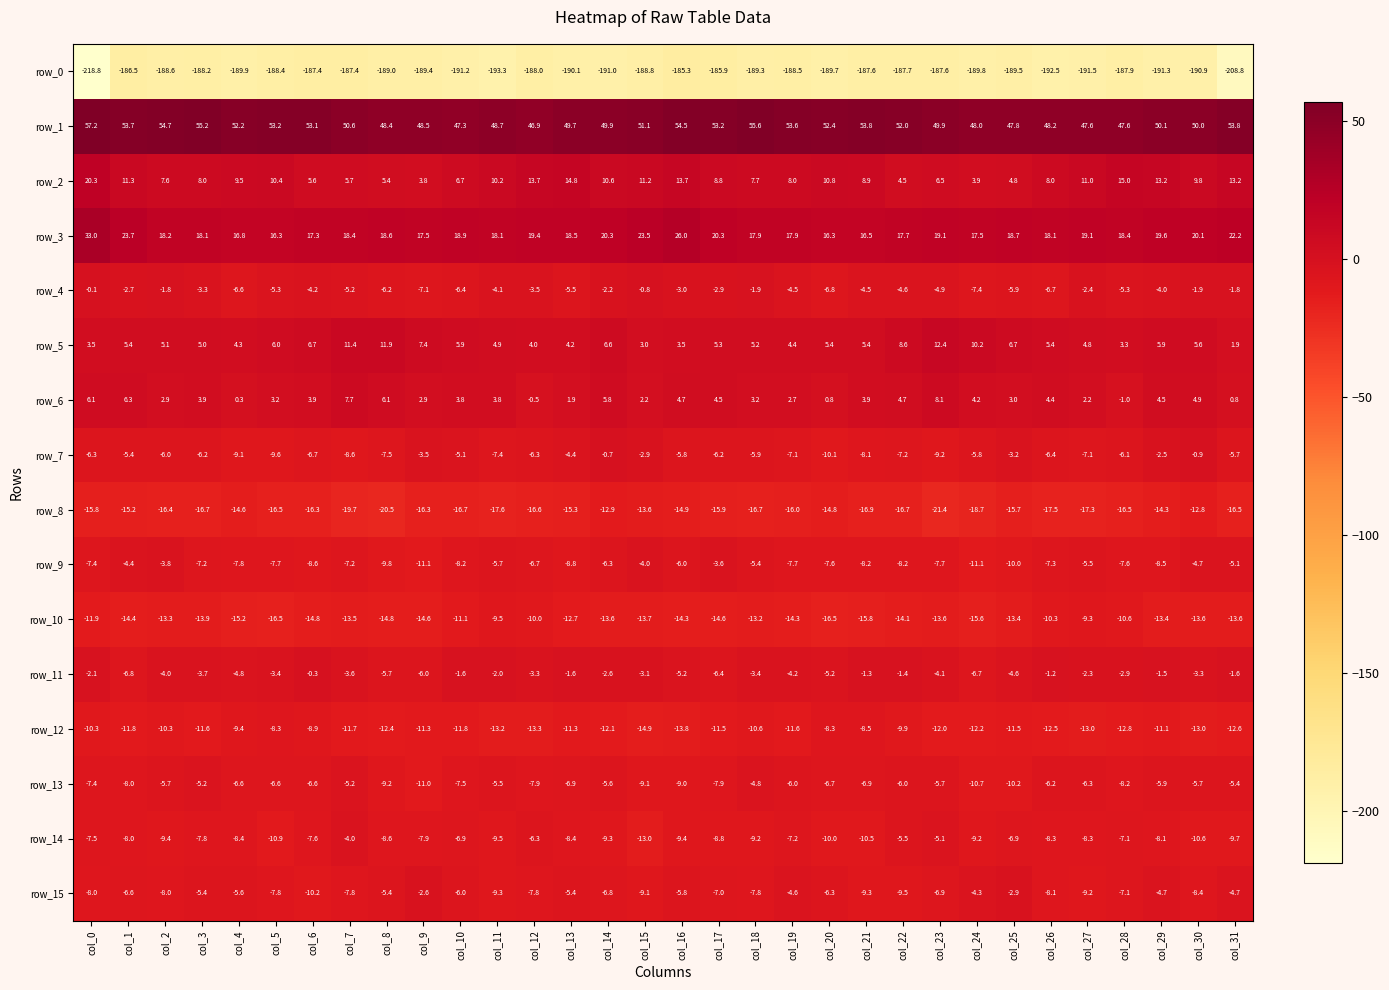

Which series has the largest total across all categories?

row_1